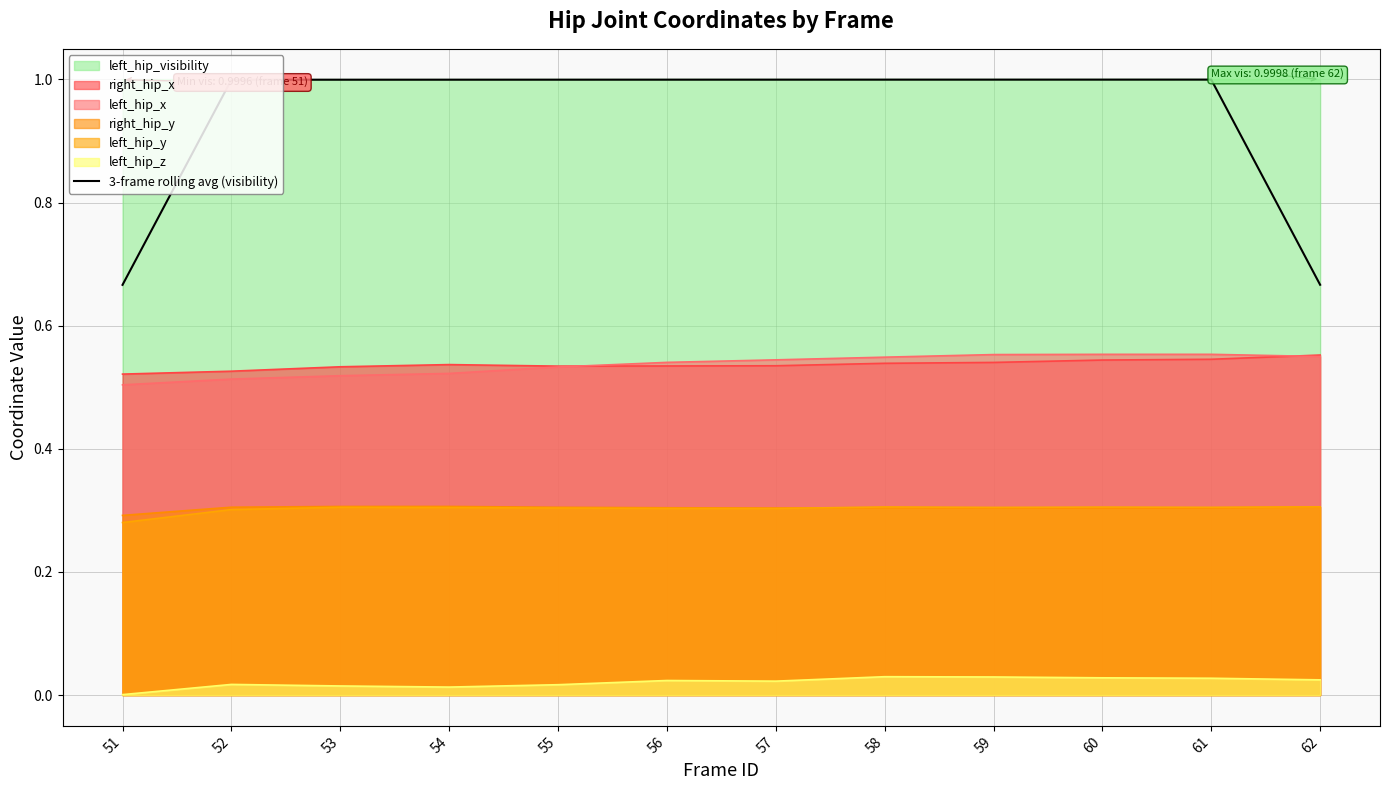

Which category has the highest value across all series?

61